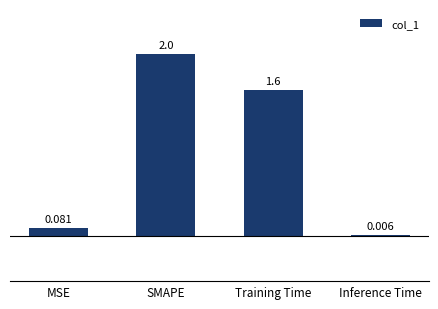

What is the change in value from MSE to SMAPE?

+1.9